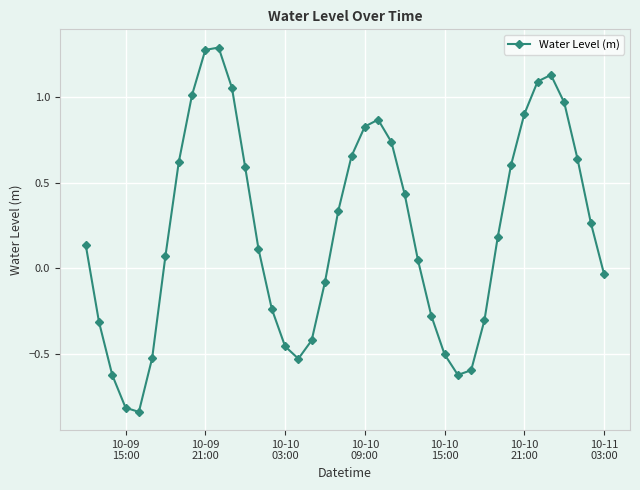

What is the sum of all values?

8.7